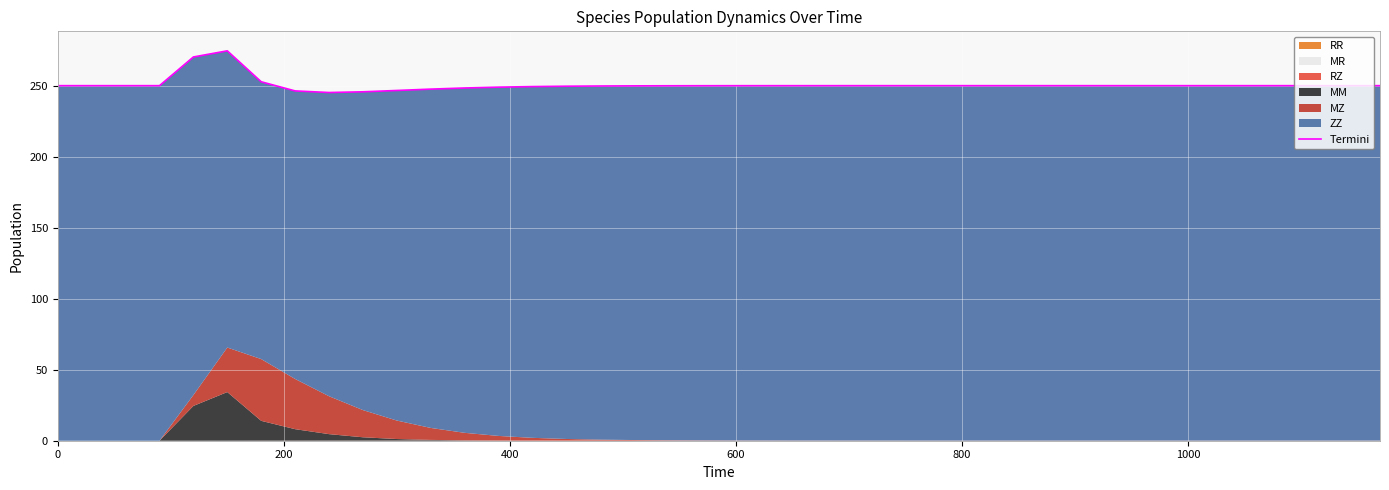

What is the smallest value displayed?

245.2